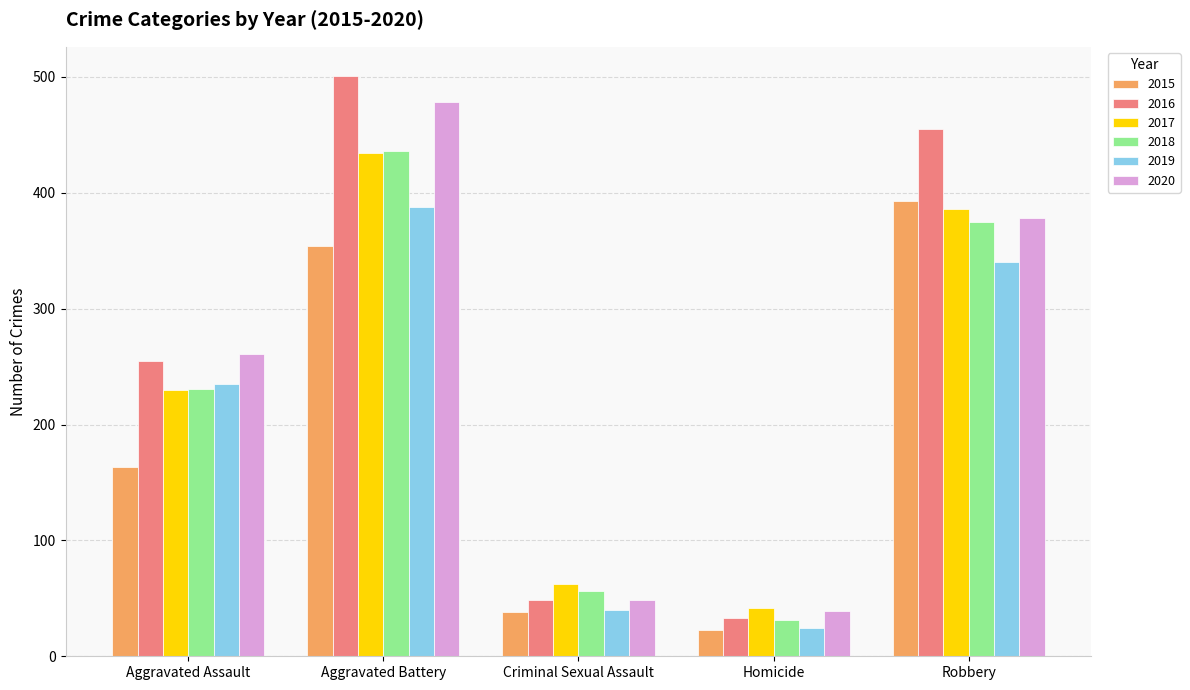

What is the lowest value of the 2019 series?

24